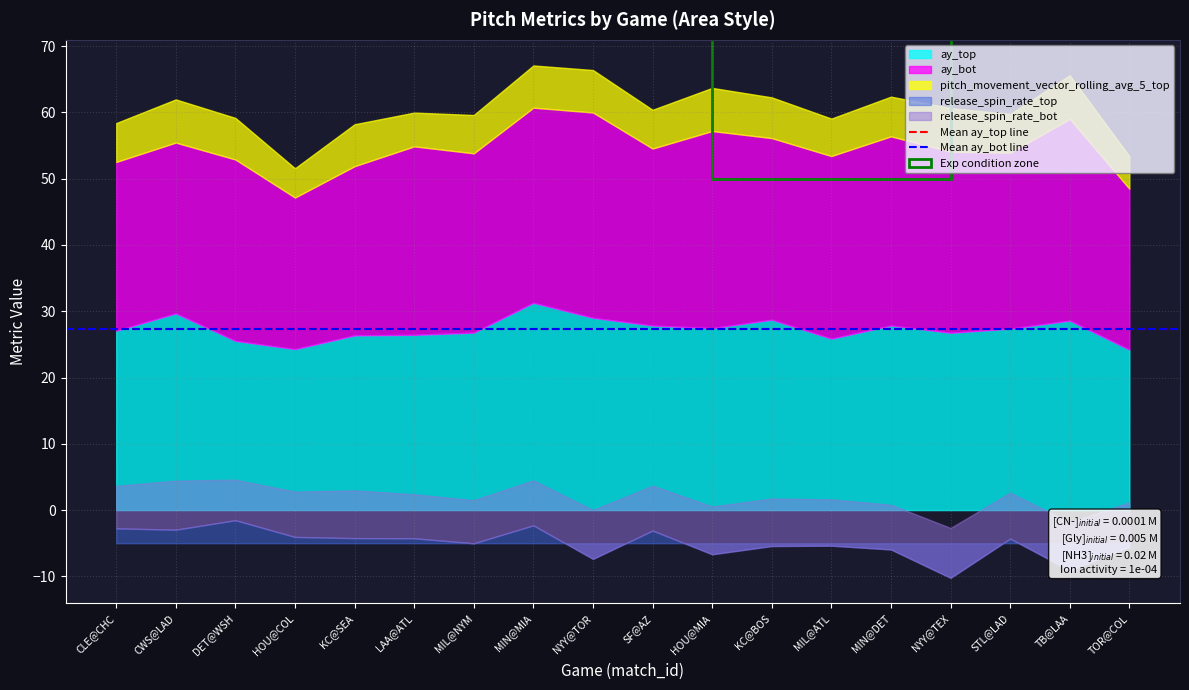

Is the value of Mean ay_bot line at CLE@CHC greater than the value of Mean ay_top line at CWS@LAD?

Yes